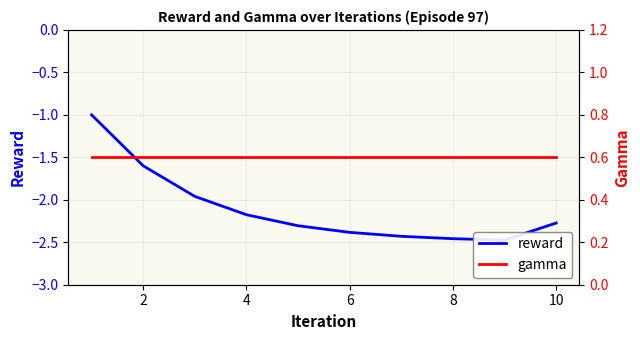

Which label corresponds to the smallest value in the chart?

8